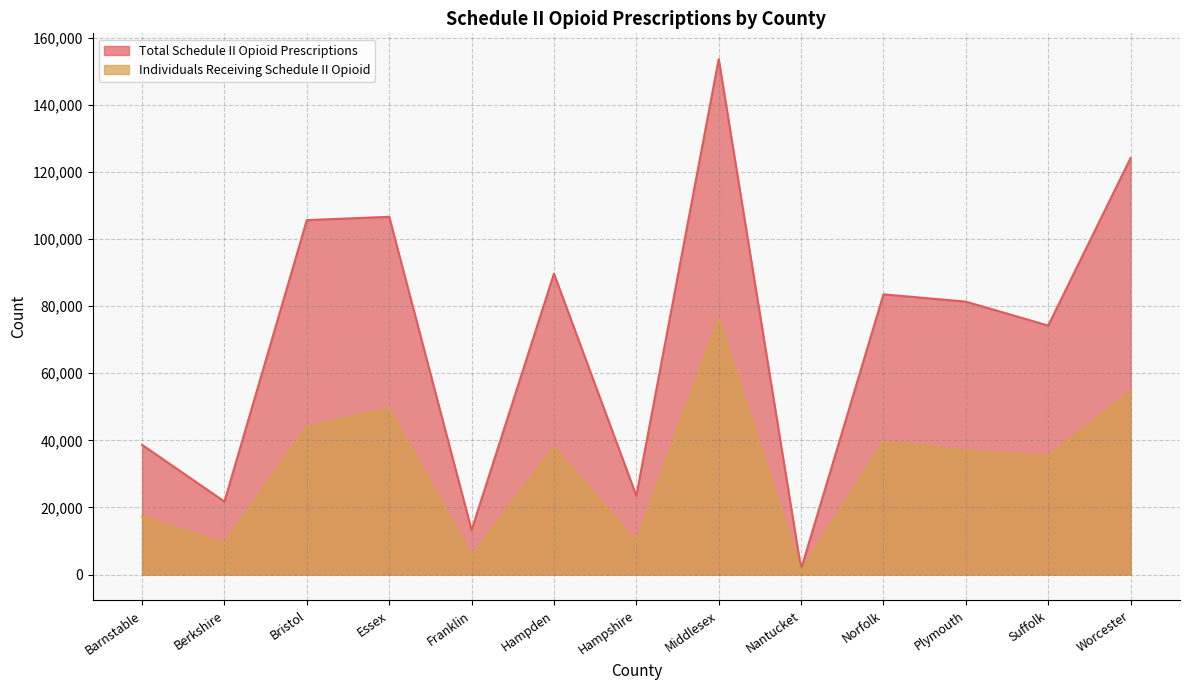

List the series in order of their overall mean, highest first.

Total Schedule II Opioid Prescriptions, Individuals Receiving Schedule II Opioid